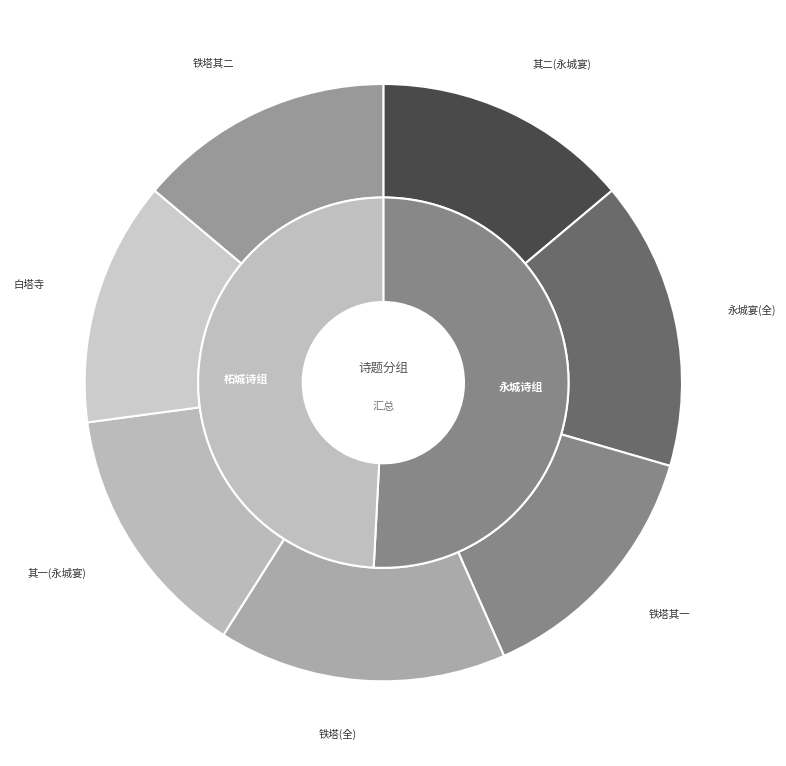

To the nearest percent, what portion does 柘城王邀同赞伯晚登铁塔二首 represent?

16%